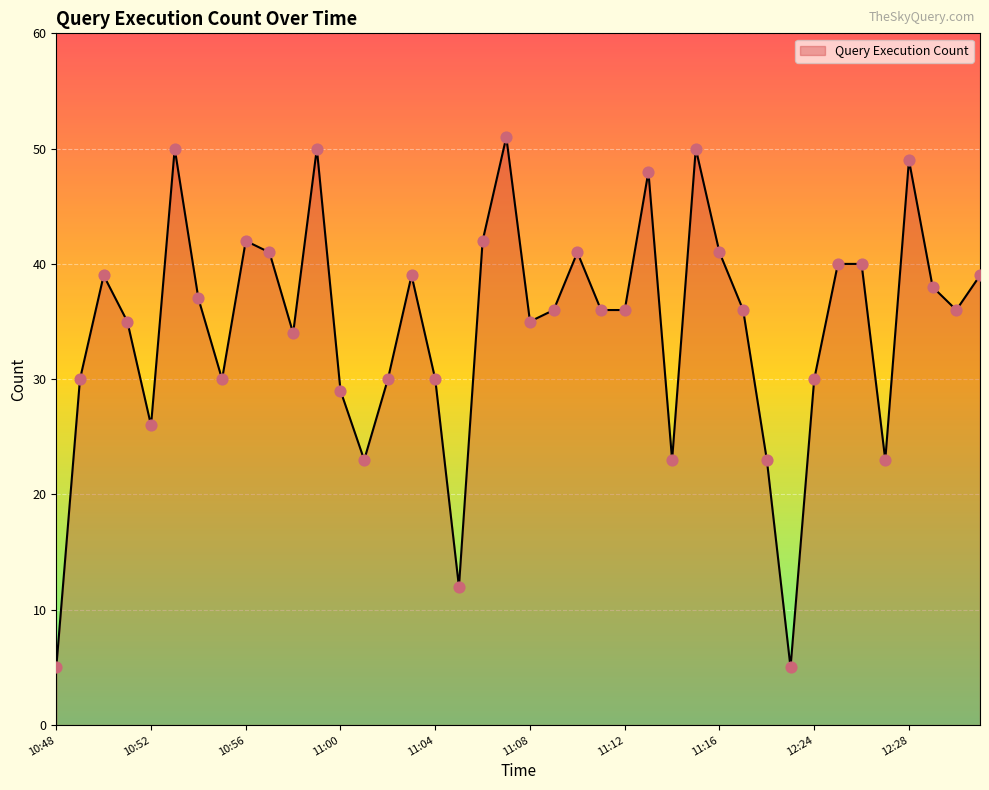

What is the minimum value shown in the chart?

5